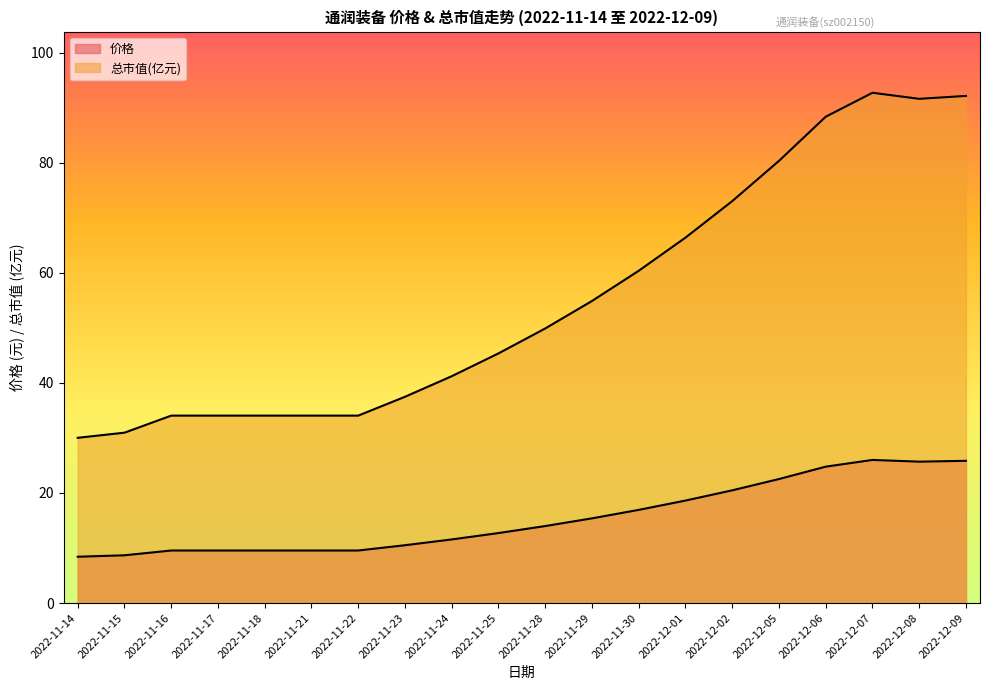

At 2022-12-05, list the series in order from largest to smallest.

总市值(亿元), 价格